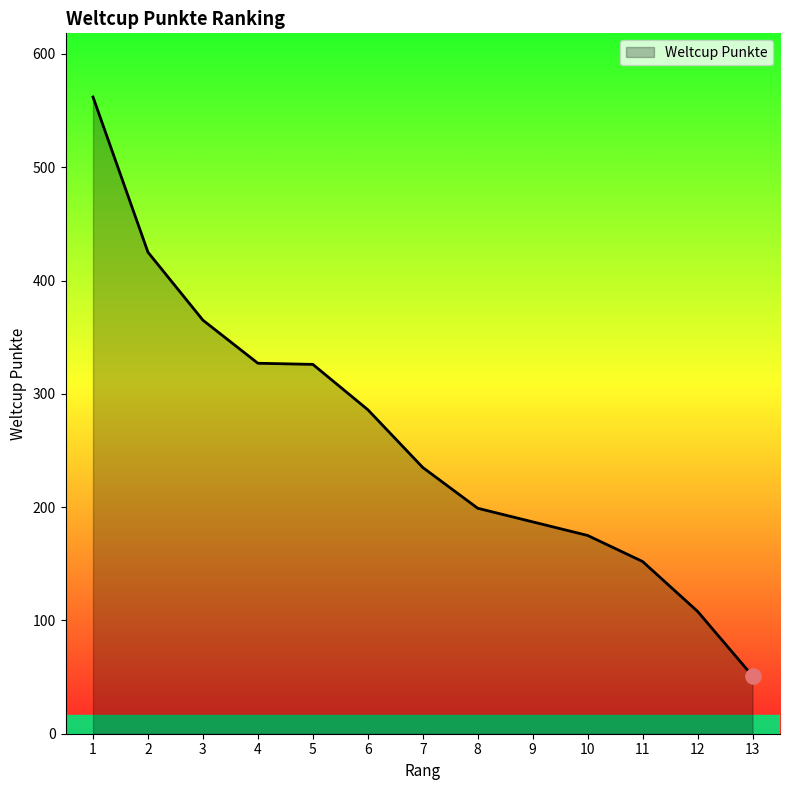

Approximately how many times larger is the value at 3 compared to 9?

2.0